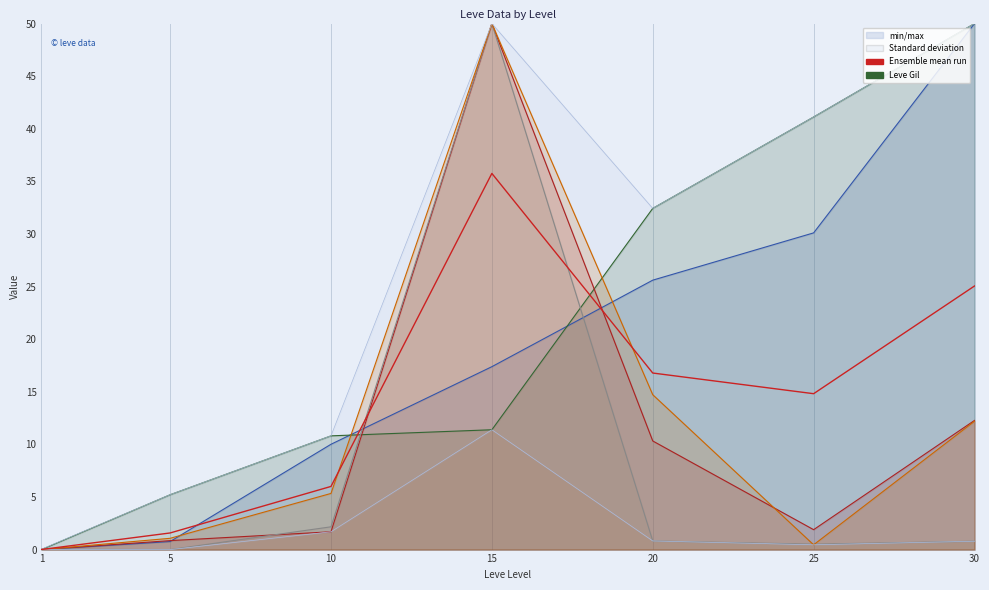

What is the difference between the values at 15 and 25?

20.9